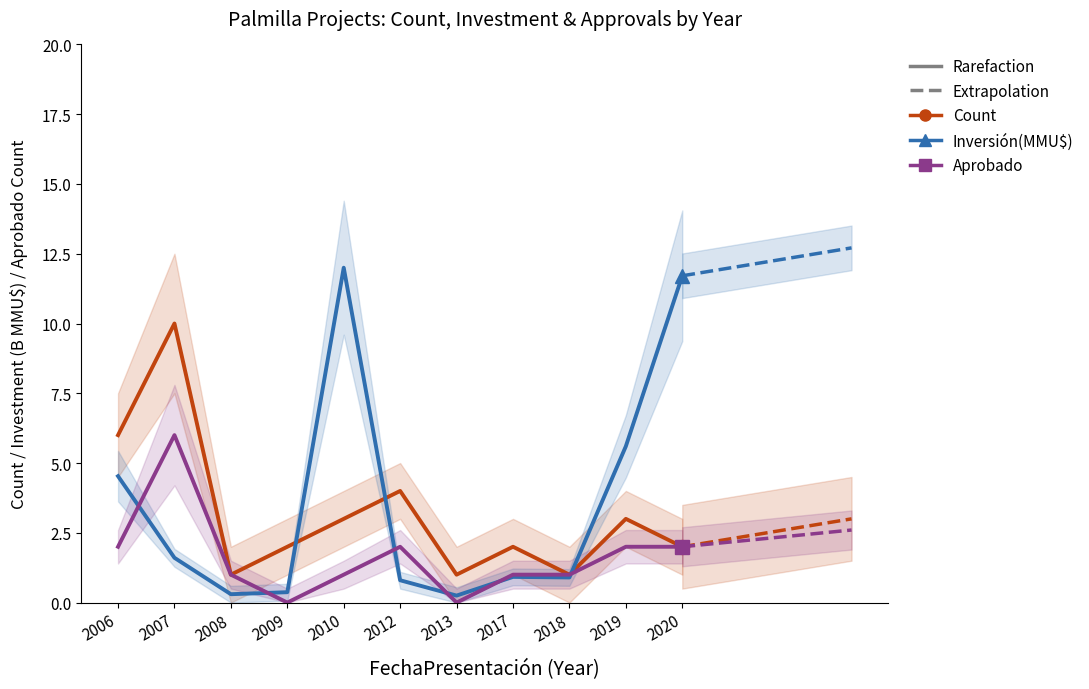

Rank the series at 2019 from lowest to highest value.

Aprobado, Count, Inversión(MMU$)